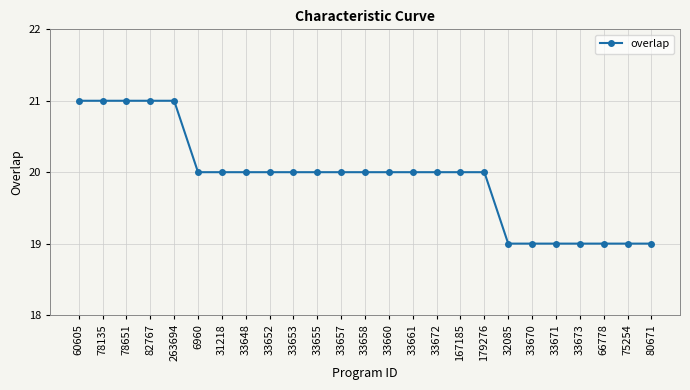

Reading right to left, transcribe all the data shown in this chart.

80671=19	75254=19	66778=19	33673=19	33671=19	33670=19	32085=19	179276=20	167185=20	33672=20	33661=20	33660=20	33658=20	33657=20	33655=20	33653=20	33652=20	33648=20	31218=20	6960=20	263694=21	82767=21	78651=21	78135=21	60605=21